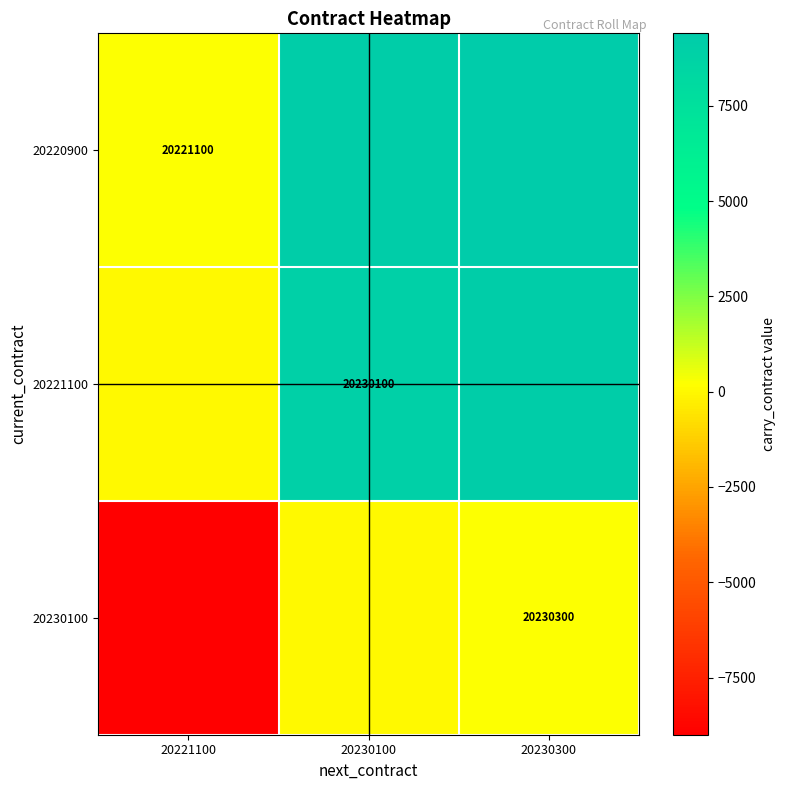

Is it true that 20221100 equals 20230100 at 20230100?

True